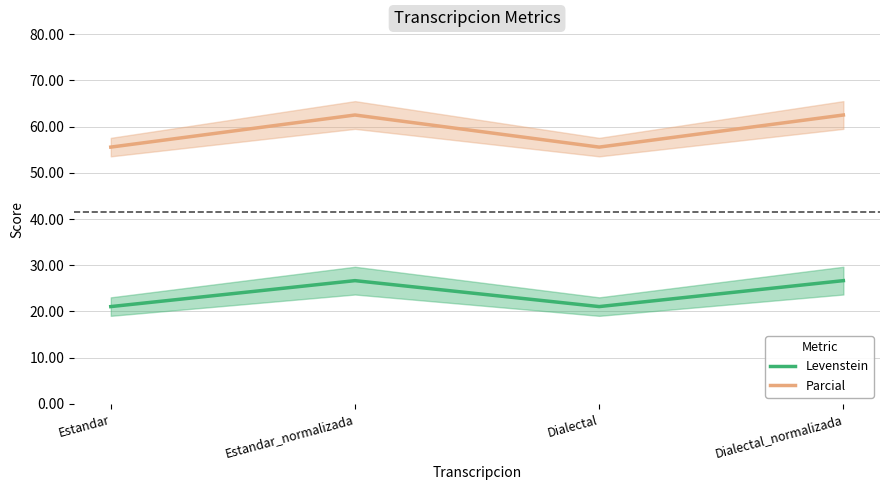

What is the difference between the Parcial values at Estandar_normalizada and Estandar?

6.9